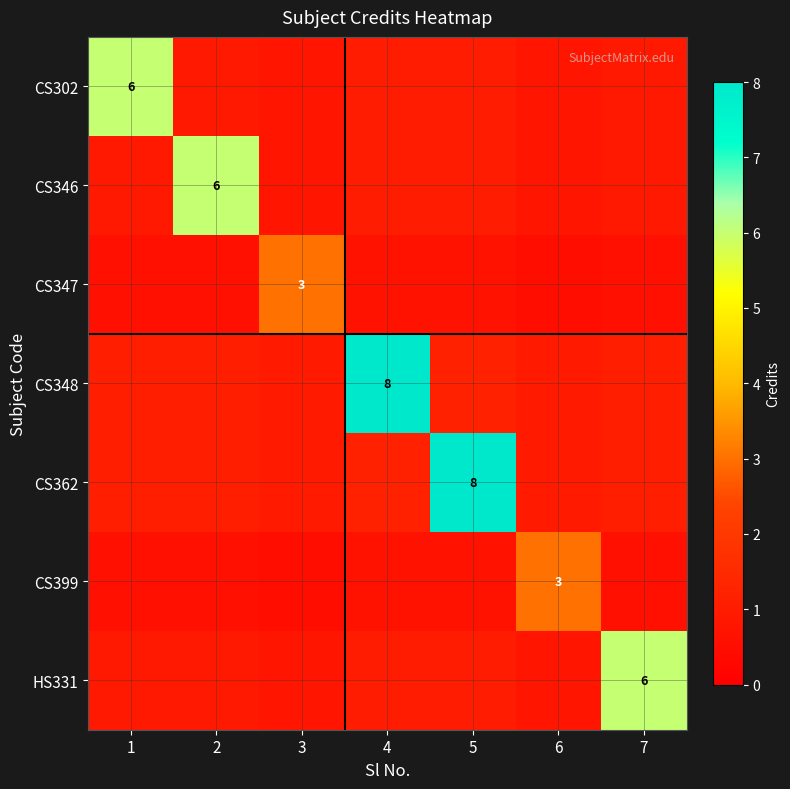

How many series are shown in this chart?

7